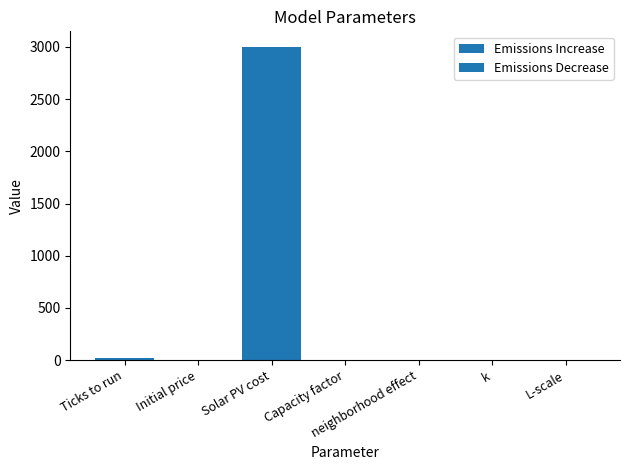

Which category has the highest value across all series?

Solar PV cost